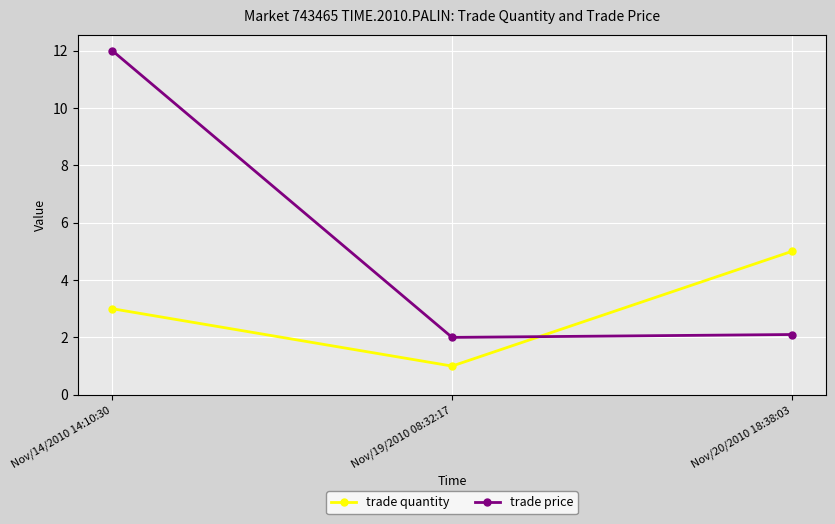

At which category is the sum across all series the highest?

Nov/14/2010 14:10:30